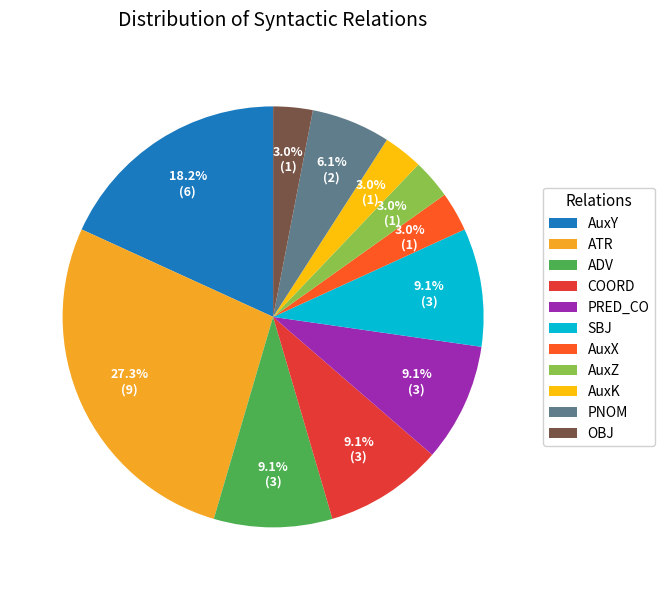

Between PNOM and ADV, which is larger?

ADV